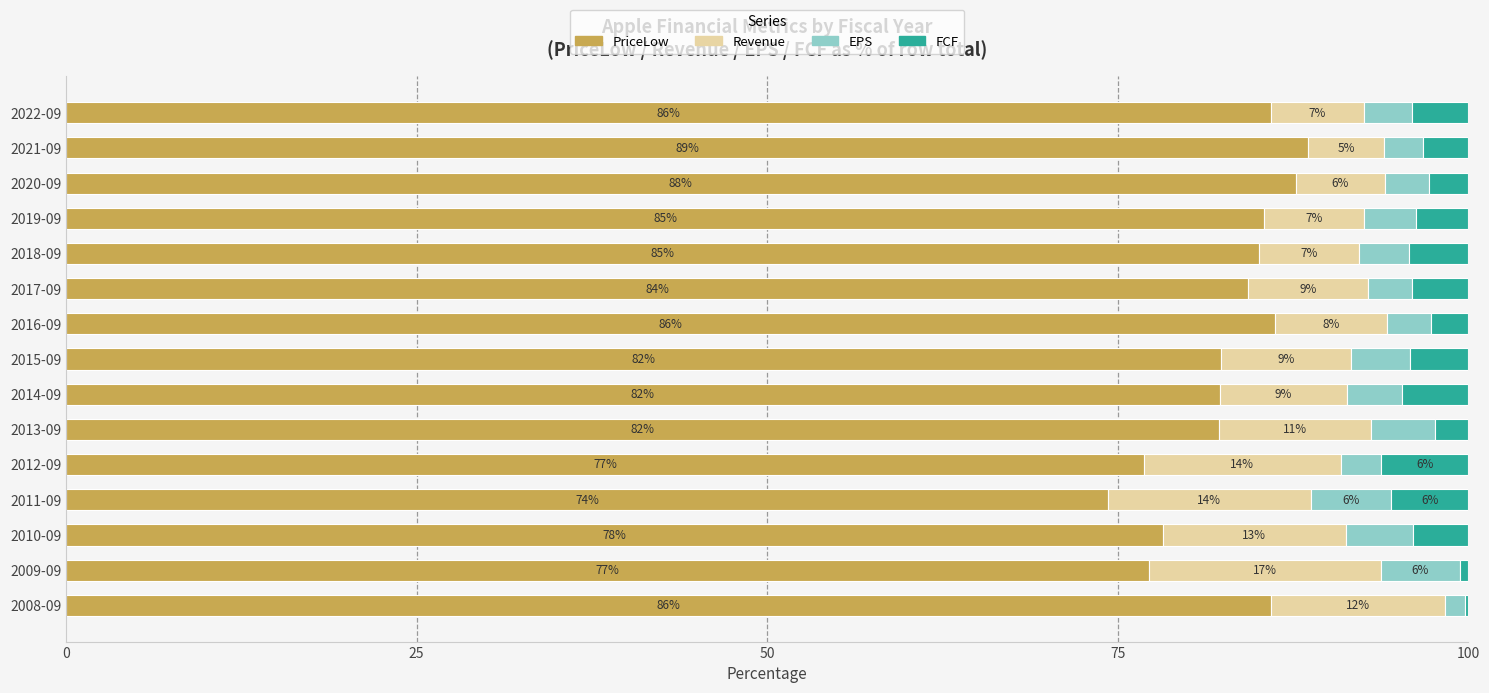

What is the highest value of the PriceLow series?

88.6